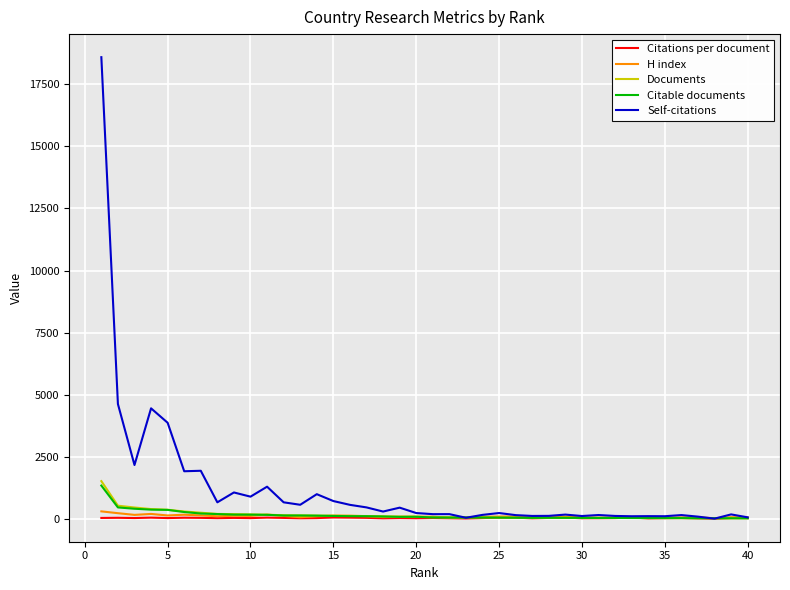

What is the highest value of the Self-citations series?

18596.0